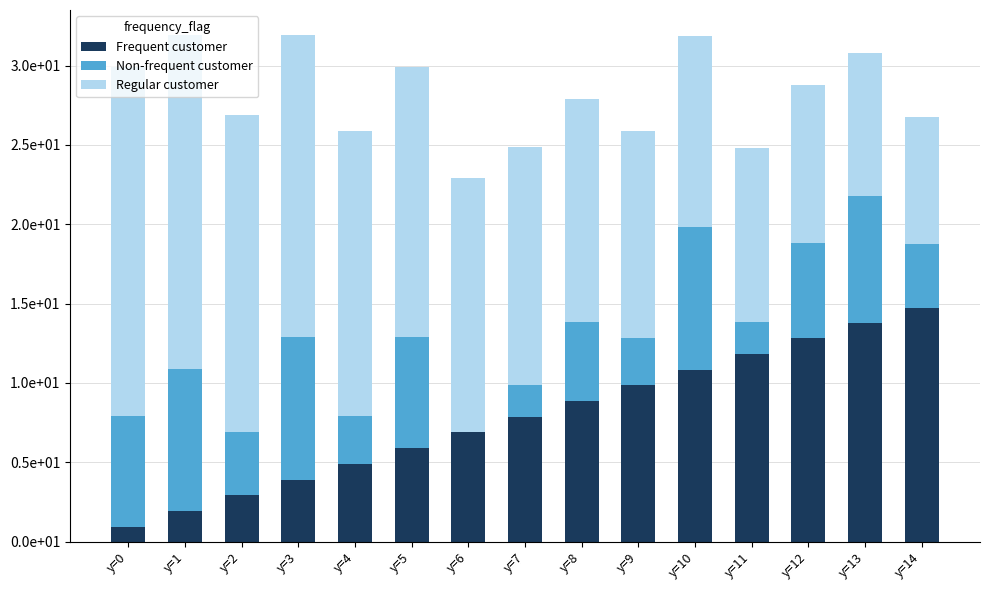

What is the total value across all series at y=11?

24.8